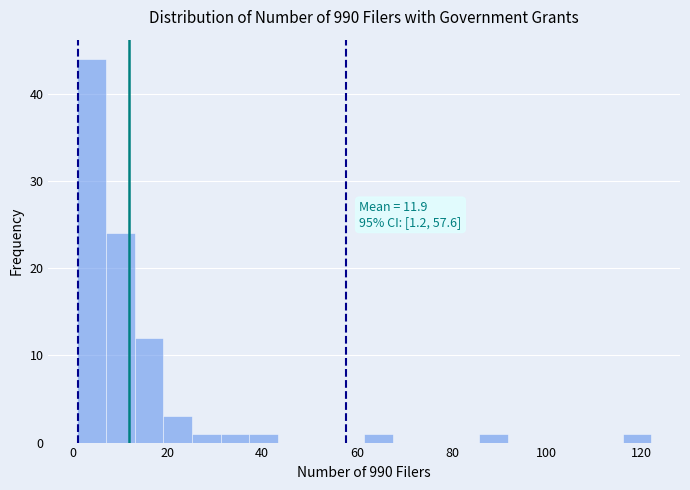

Read against the x-axis, roughly where is the centre of the tallest bar?

4